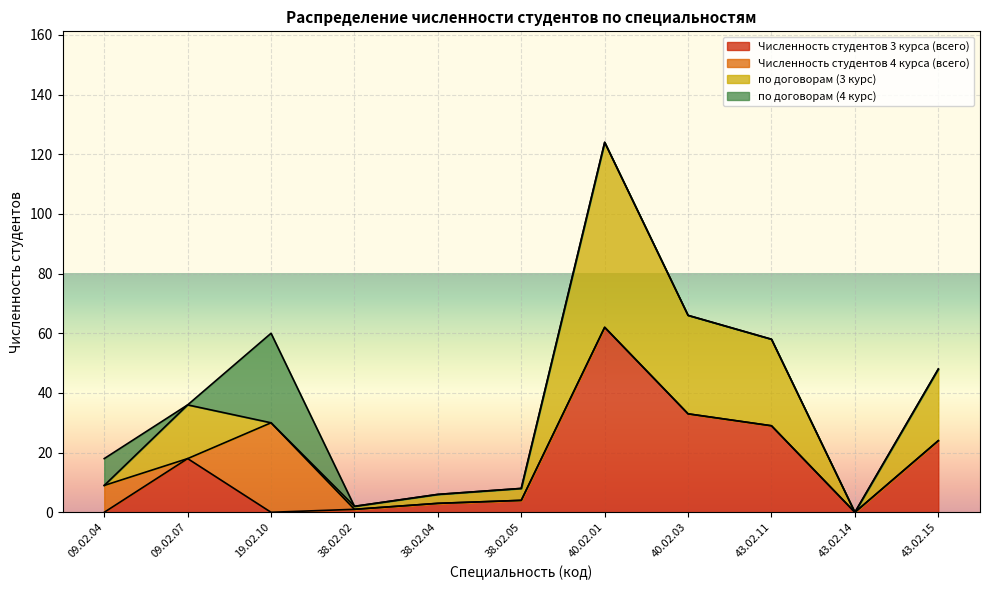

Is the value of Численность студентов 4 курса (всего) at 38.02.04 greater than the value of по договорам (4 курс) at 43.02.15?

No